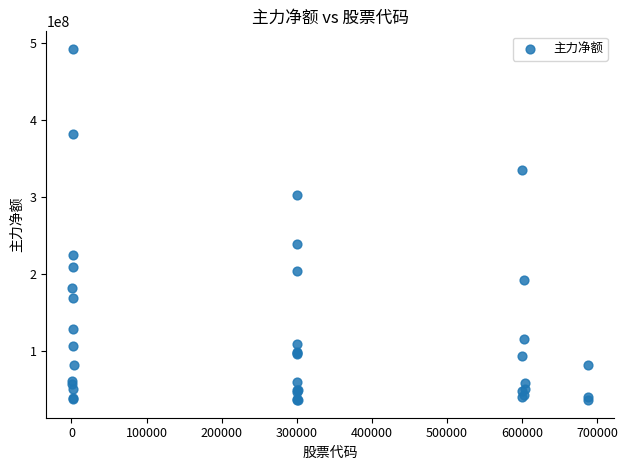

What Y value in the scatter plot is closest to 264610873?

238751029